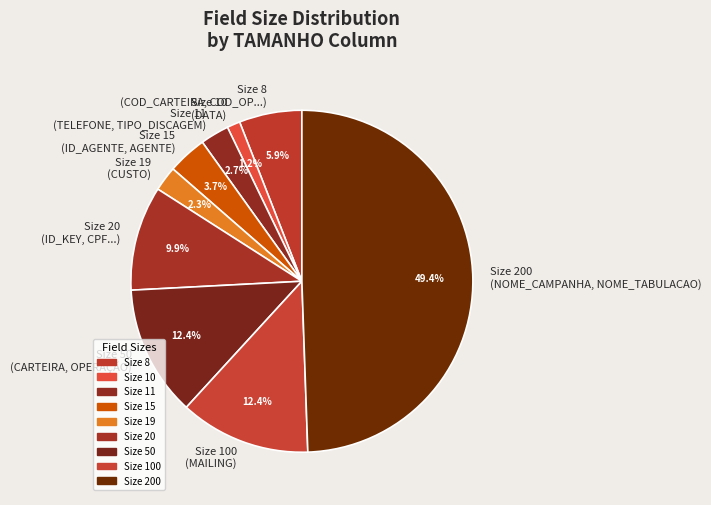

Between Size 11 (TELEFONE, TIPO_DISCAGEM) and Size 15 (ID_AGENTE, AGENTE), which is larger?

Size 15 (ID_AGENTE, AGENTE)